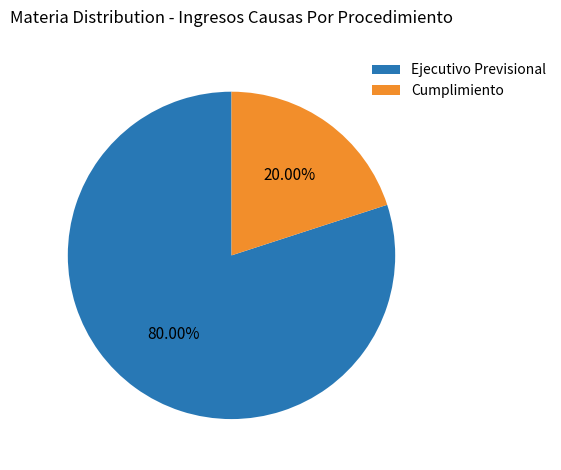

What is the majority slice?

Ejecutivo Previsional